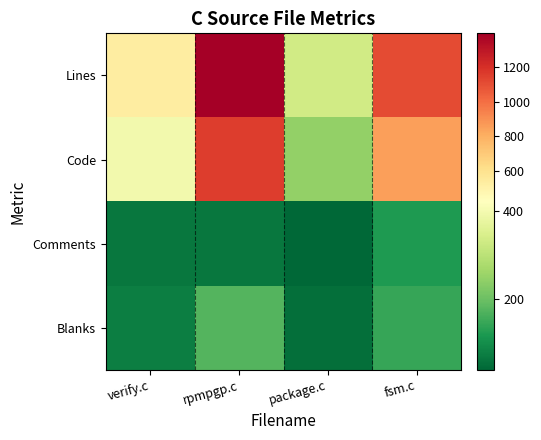

Reading left to right, what are all the values shown in this chart?

Lines: verify.c=534	rpmpgp.c=1395	package.c=334	fsm.c=1113
Code: verify.c=396	rpmpgp.c=1158	package.c=245	fsm.c=849
Comments: verify.c=62	rpmpgp.c=63	package.c=38	fsm.c=121
Blanks: verify.c=76	rpmpgp.c=174	package.c=51	fsm.c=143